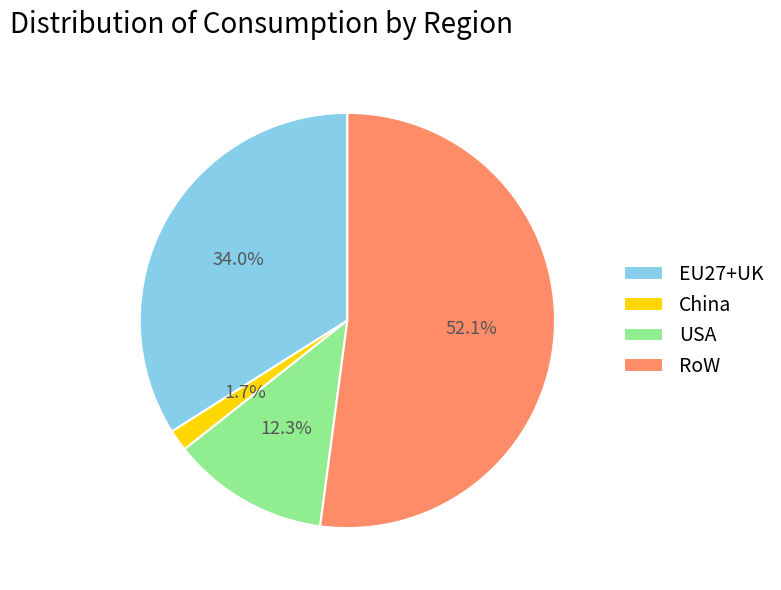

What percentage is NOT represented by China?

98.3%